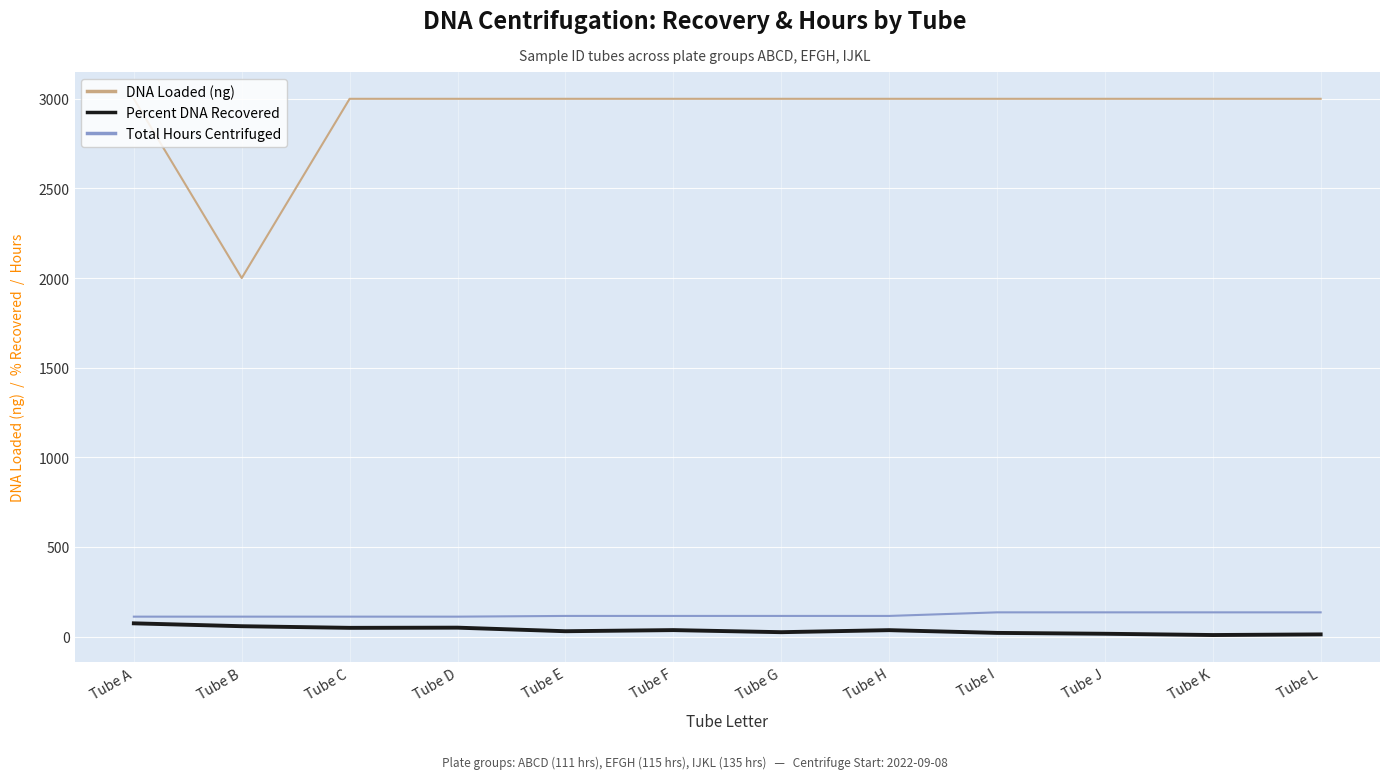

True or false: Percent DNA Recovered and DNA Loaded (ng) cross at least once.

False